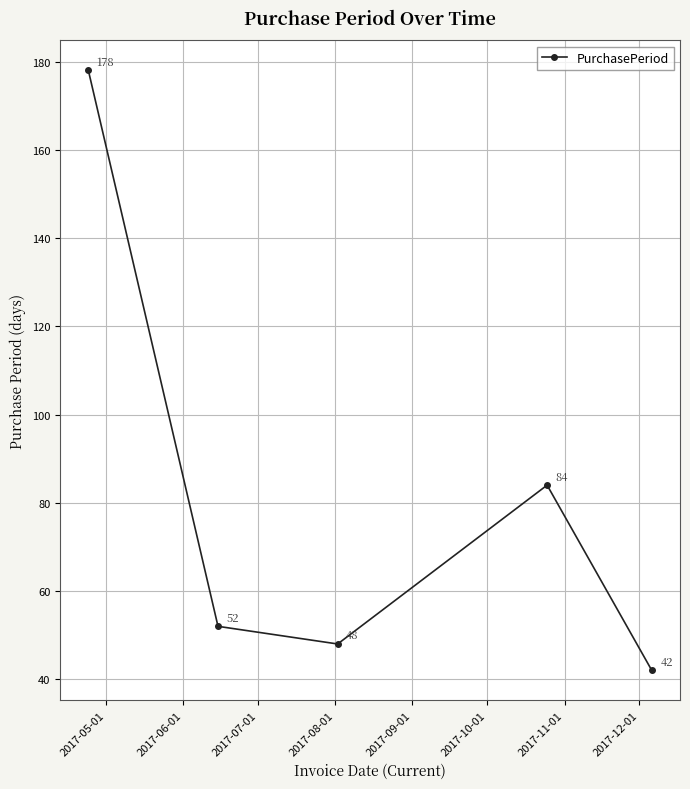

Reading left to right, extract all data points from this chart.

178	52	48	84	42